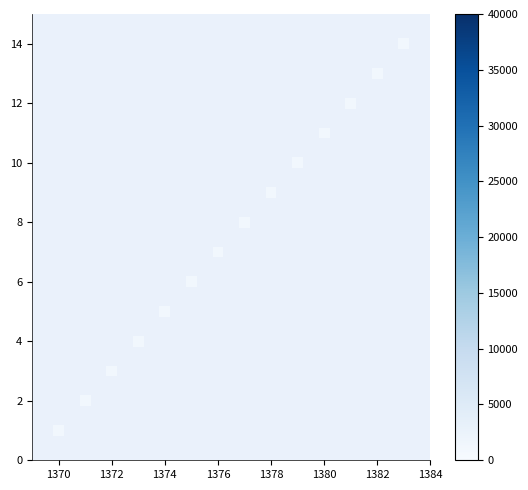

What is the range of Y values (max minus min)?

13